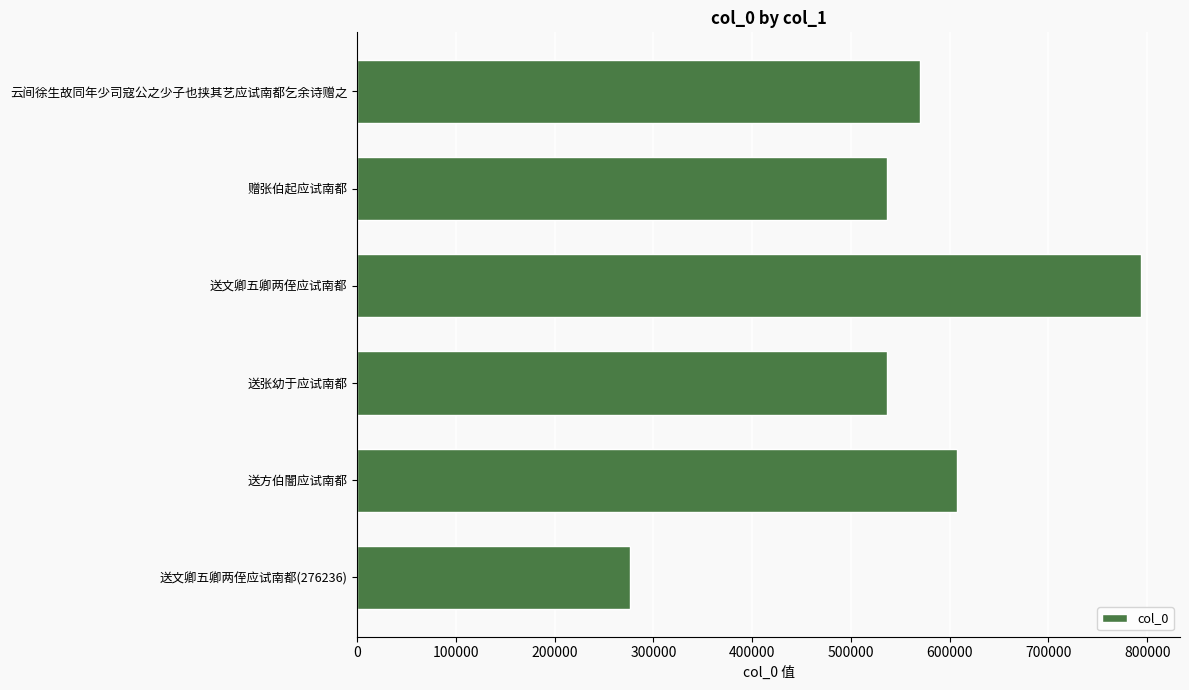

How many categories are shown in the chart?

6